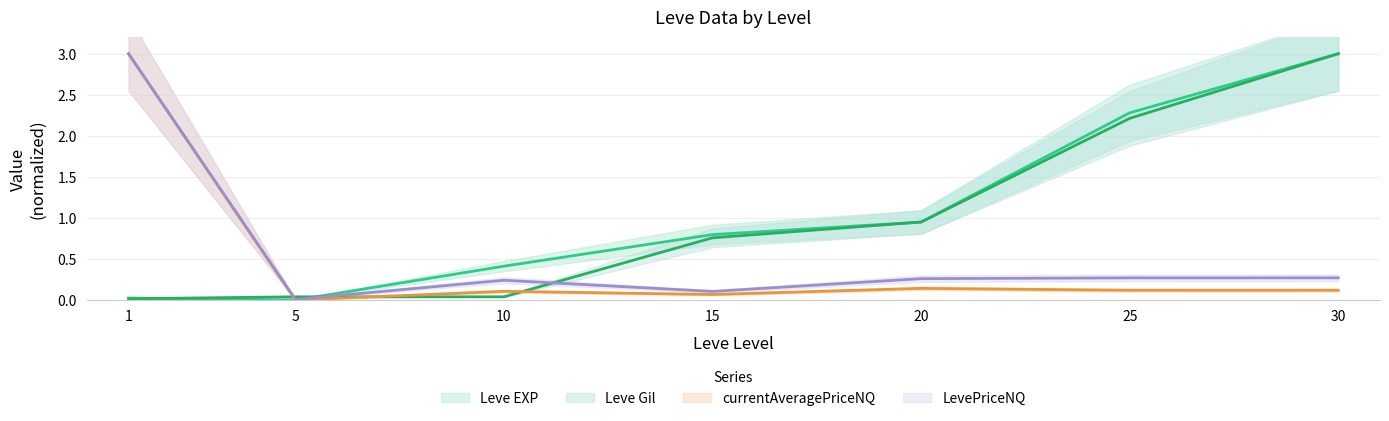

The LevePriceNQ series shows 0.1 at 25. True or false?

False